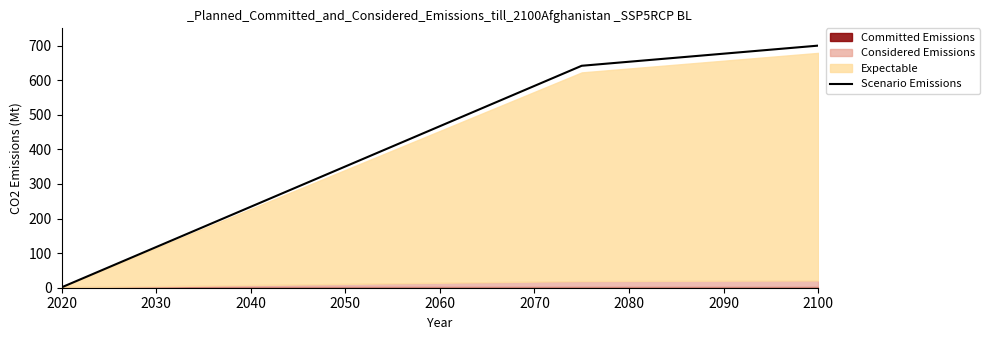

What is the maximum value for Scenario Emissions?

700.0